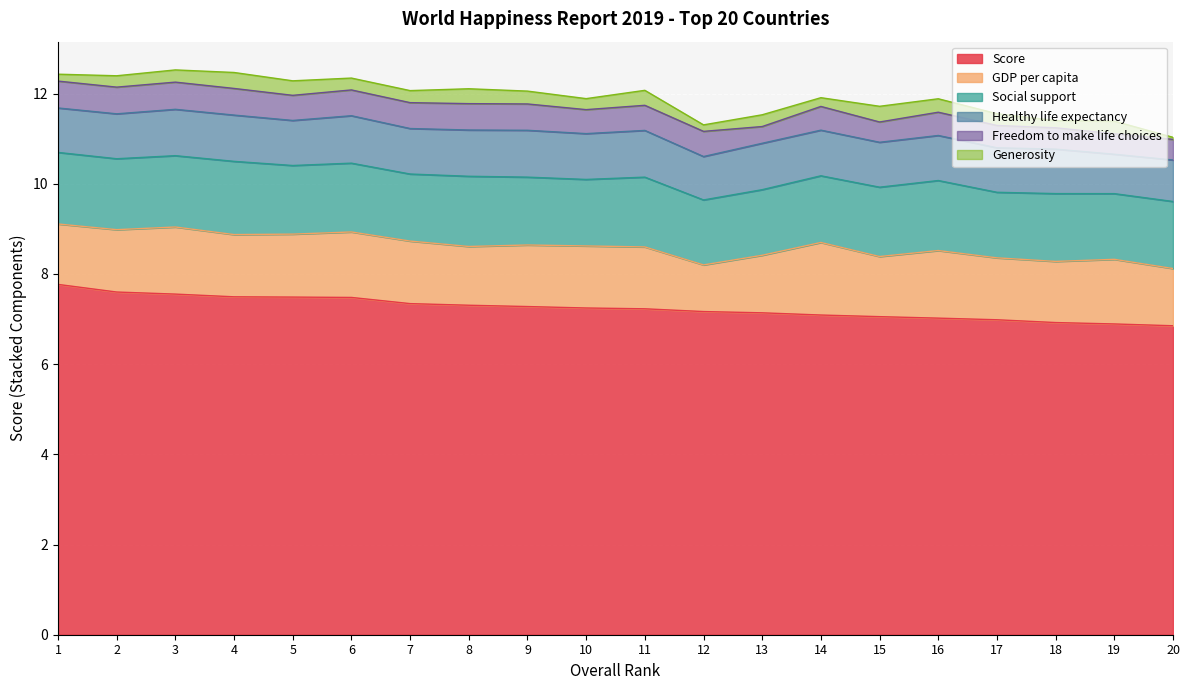

At which category does Healthy life expectancy reach its first local valley?

5